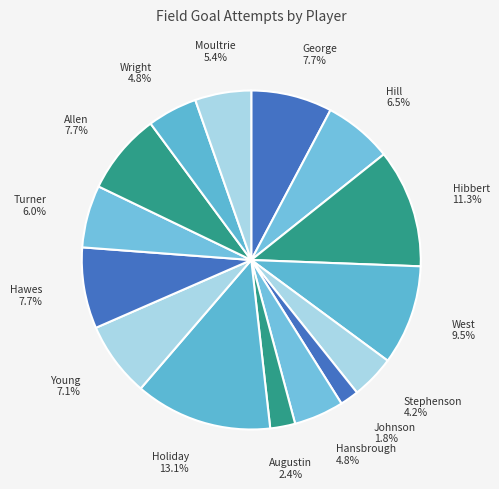

What is the largest slice in the pie chart?

Jrue Holiday